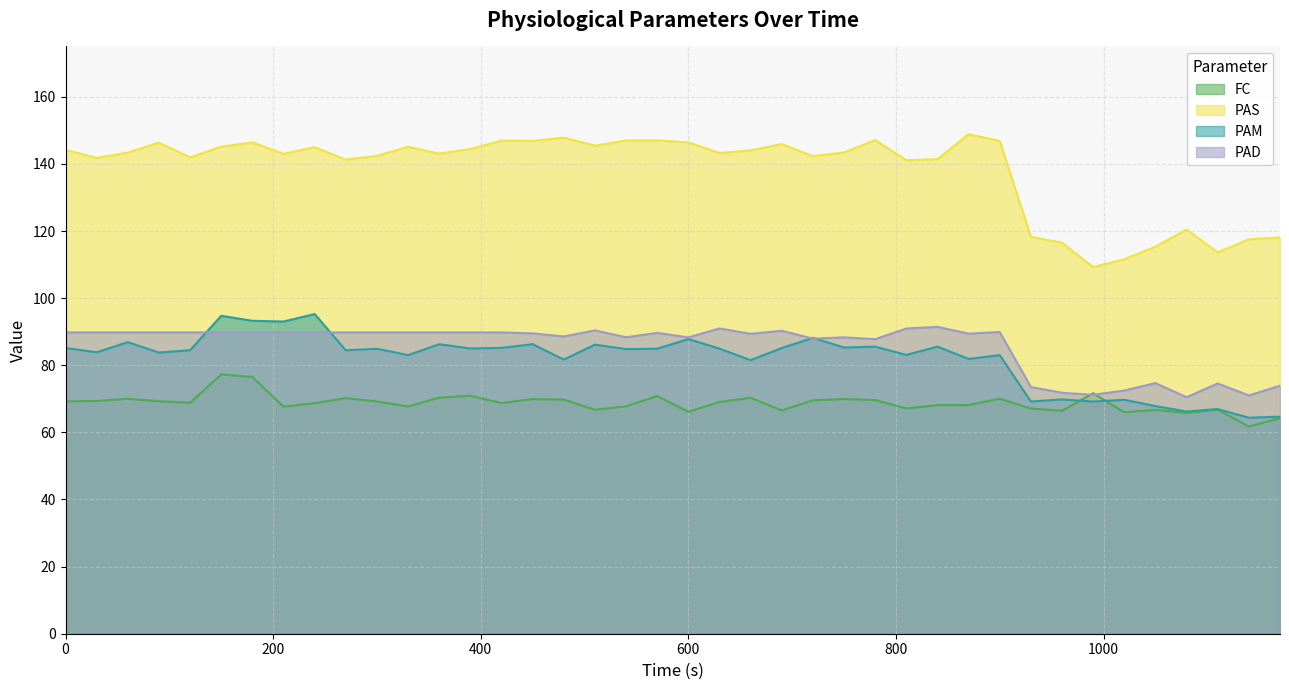

What is the spread (max minus min) of values at 300?

73.2